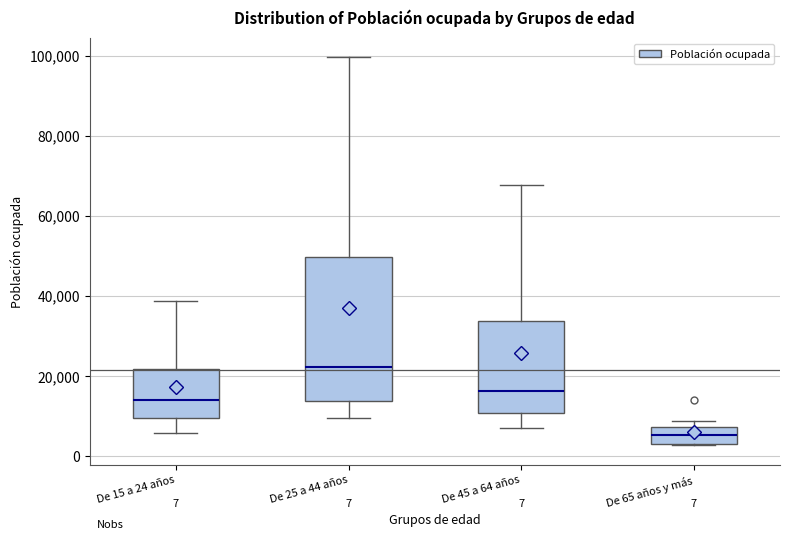

Which box's median line is the highest?

De 25 a 44 años